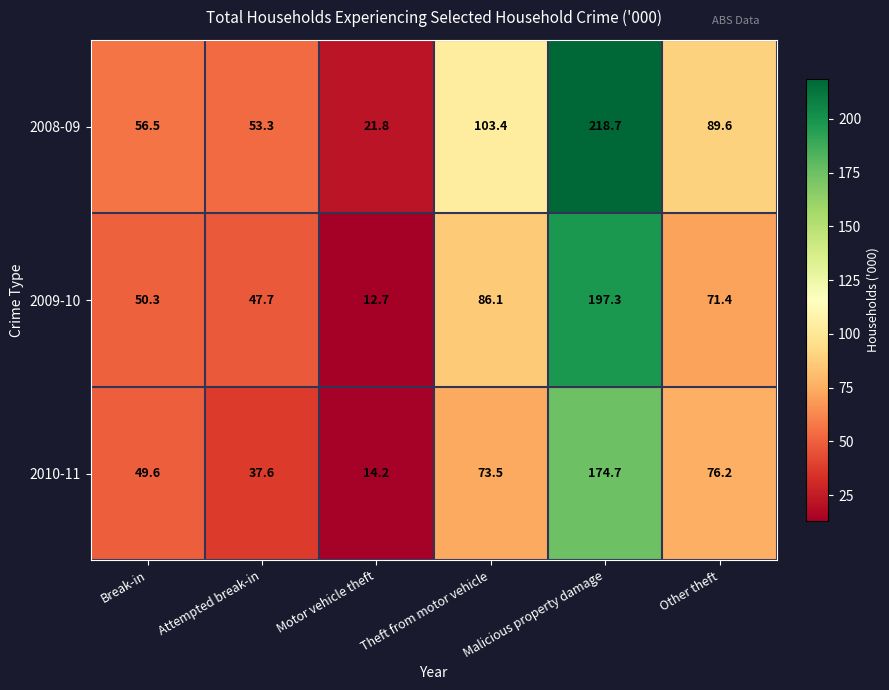

Where is 2010-11 nearest to the value 94?

Other theft